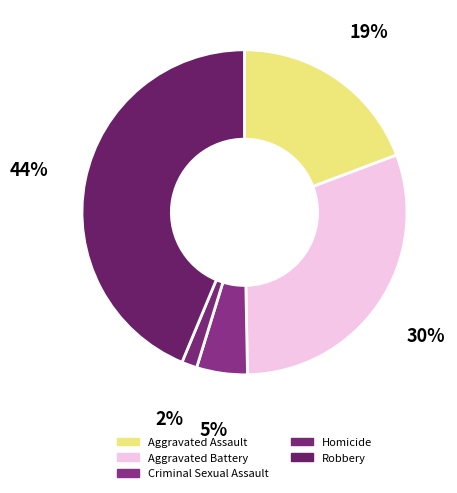

What is the total percentage of Criminal Sexual Assault and Homicide?

6.6%